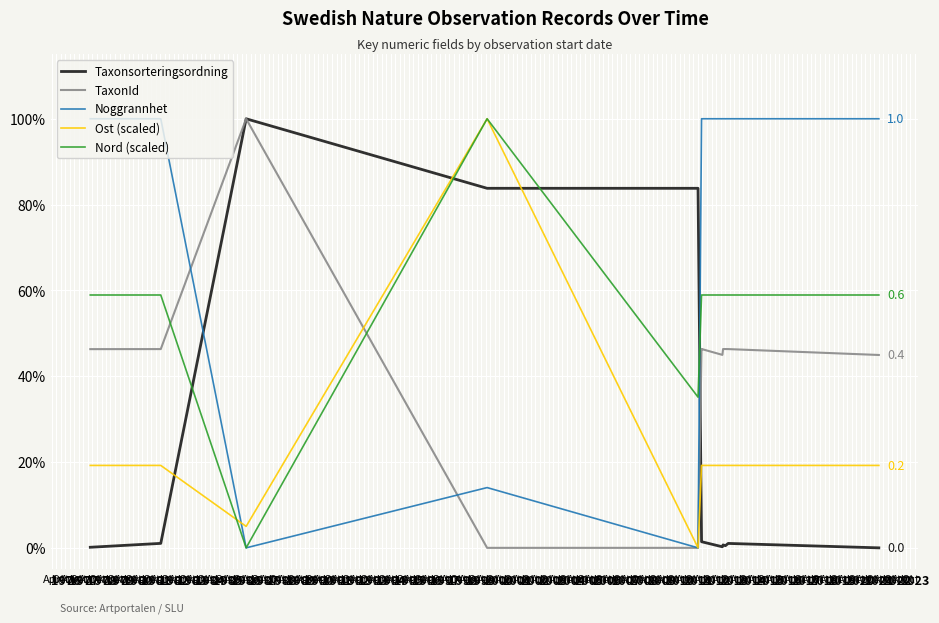

Where is the first local maximum for Noggrannhet?

1978